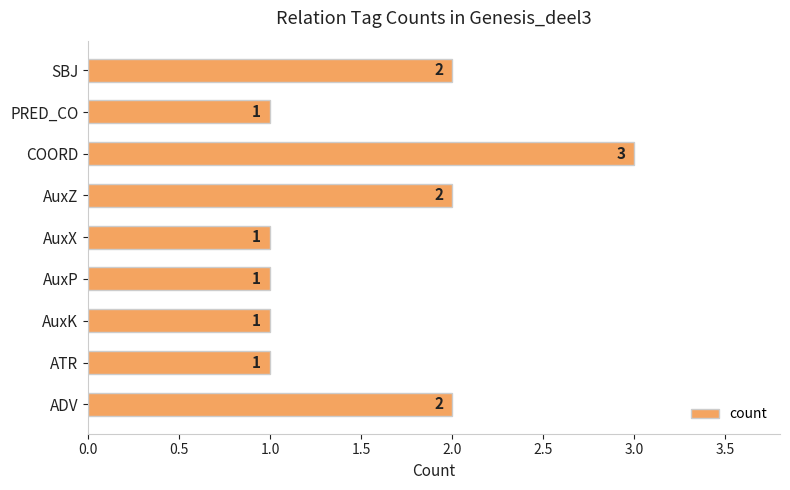

Reading bottom to top, extract all data points from this chart.

2	1	1	1	1	2	3	1	2